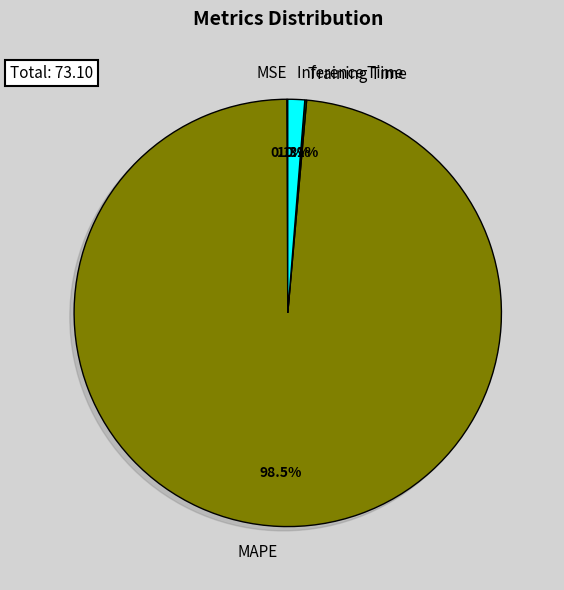

Do SMAPE and Inference Time together represent more than half of the pie?

No